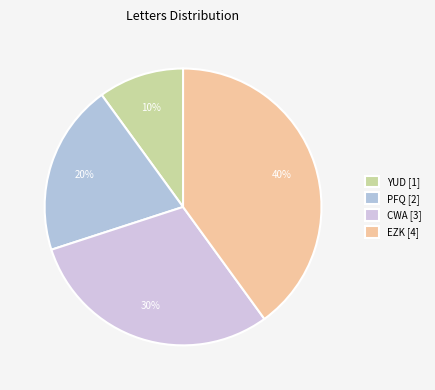

To the nearest percent, what portion does CWA represent?

30%